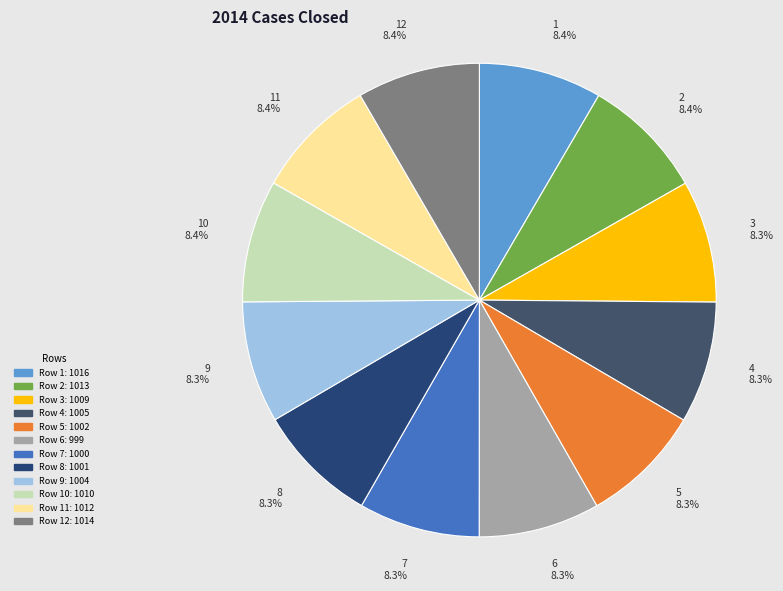

Is there a majority slice in this chart?

No